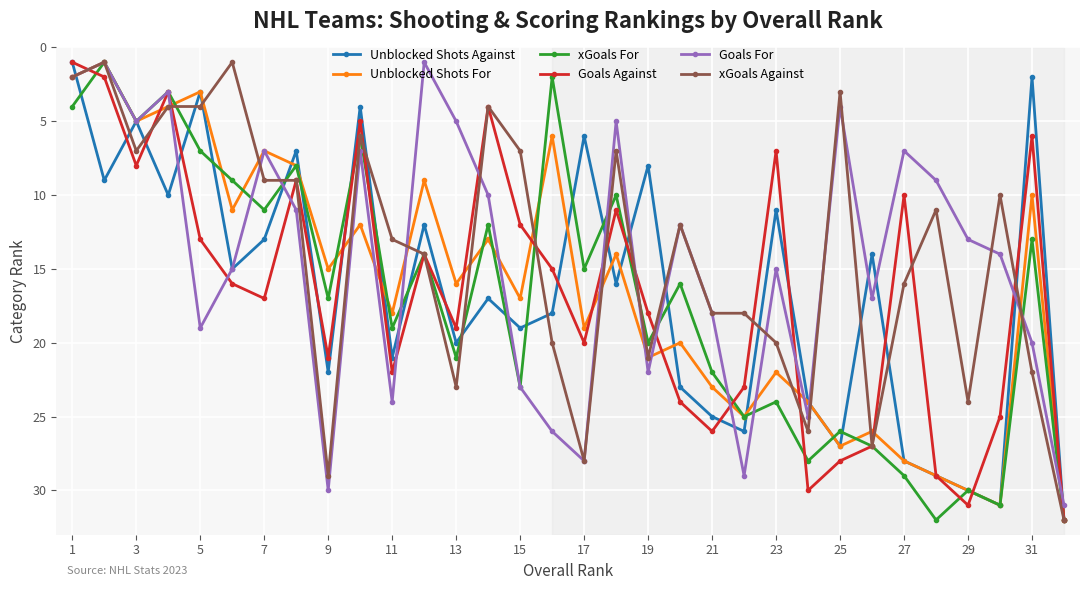

In Unblocked Shots Against, how many points are higher than both neighbors (excluding endpoints)?

11